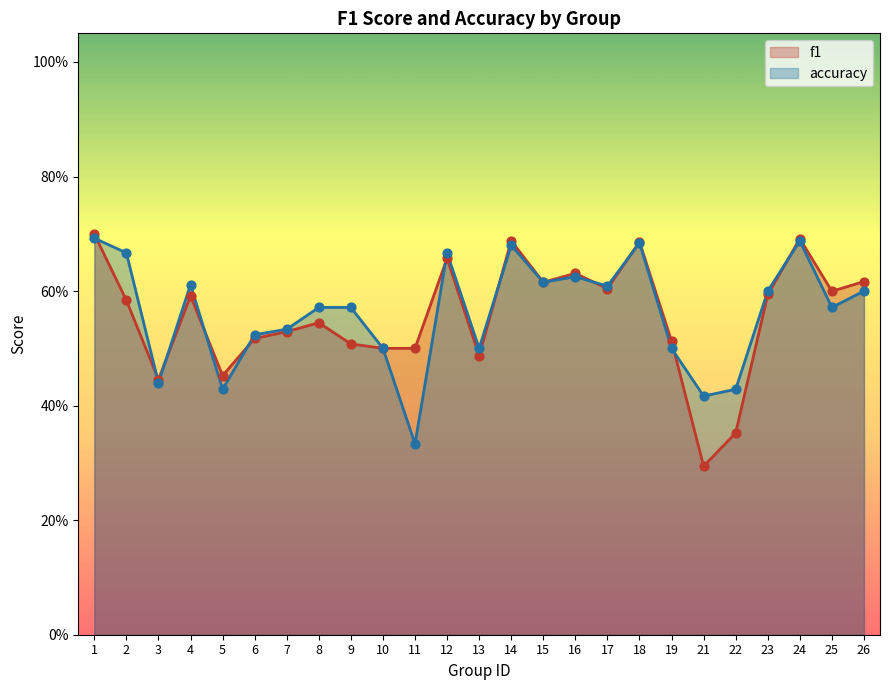

Is the value of accuracy at 3 greater than the value of f1 at 25?

No